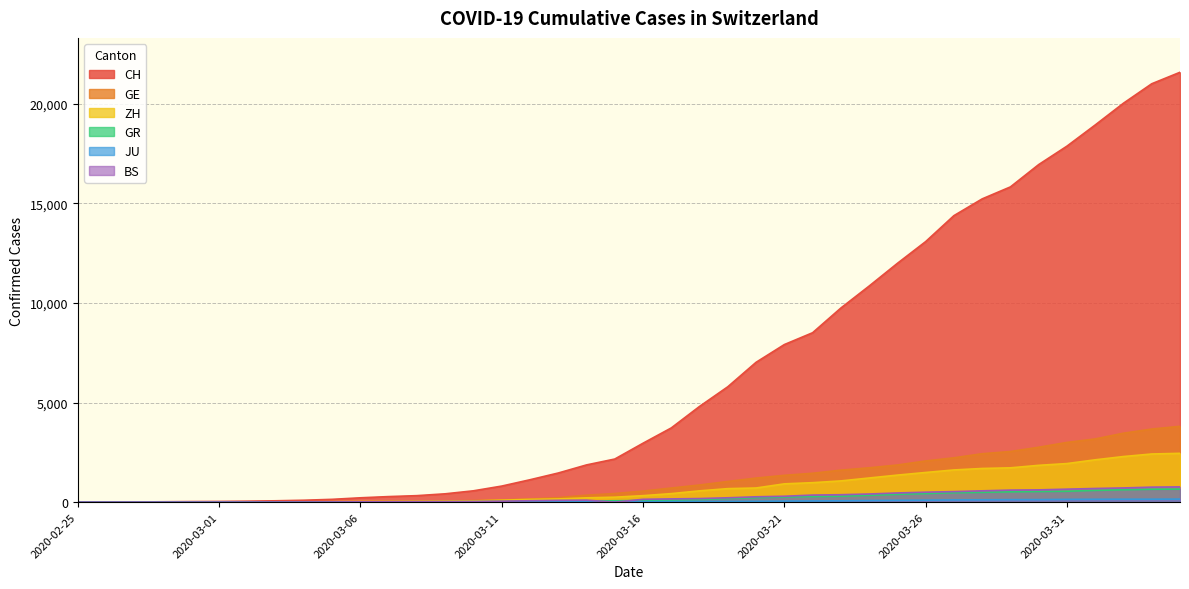

What are all the series names shown in the legend?

CH, GE, ZH, GR, JU, BS